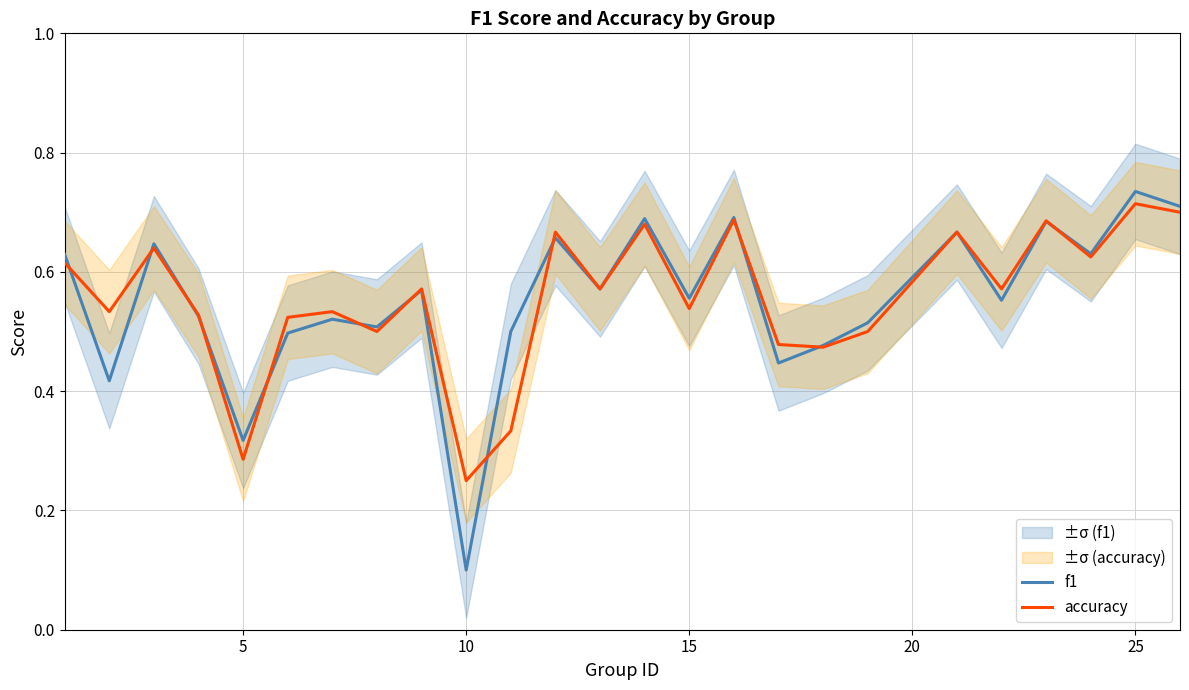

What is the maximum value for accuracy?

0.7